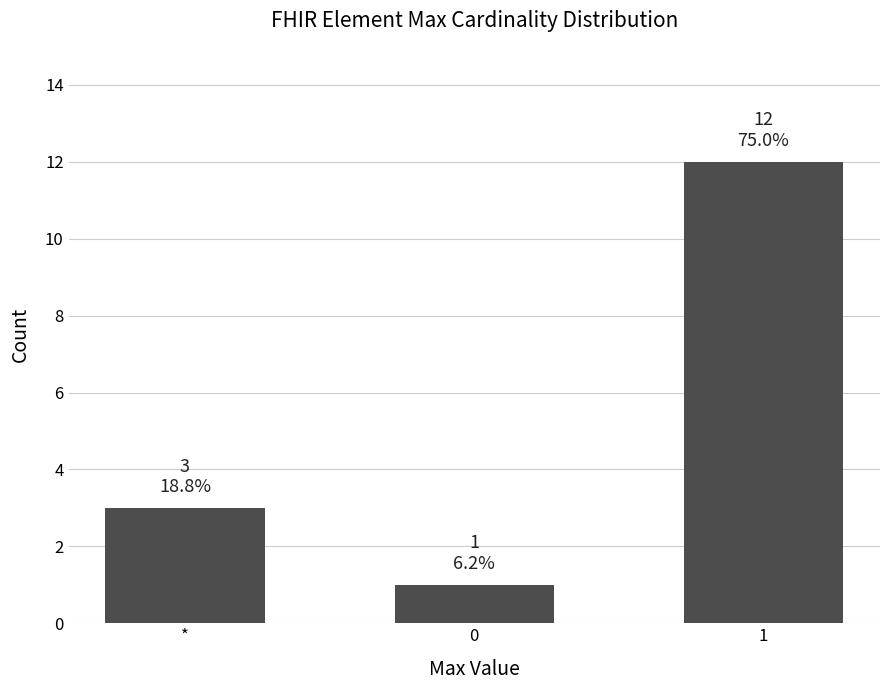

The value at * is 3. True or false?

True